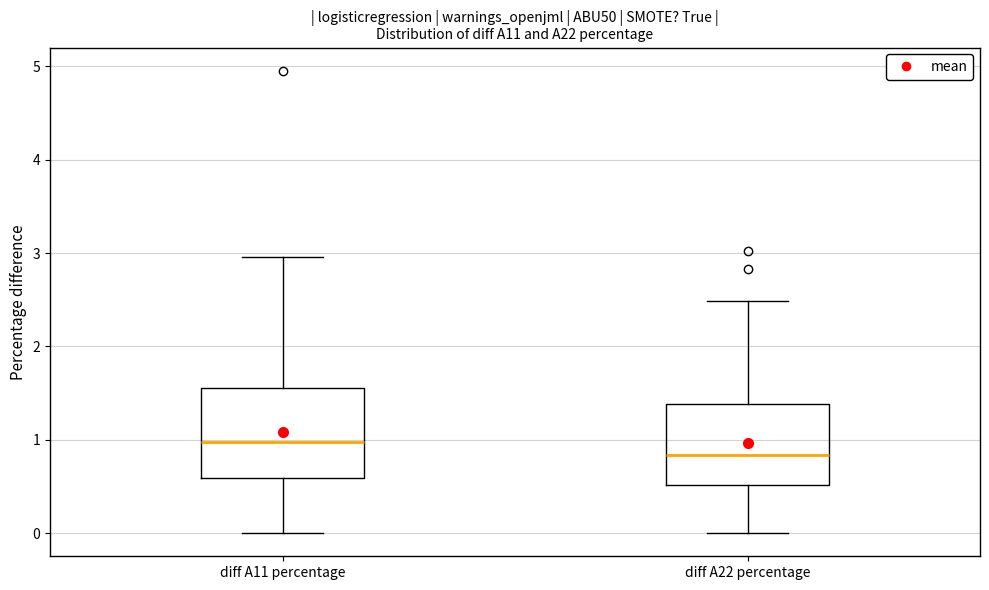

Reading left to right, read every box against the y-axis: the position of its median line, the range the box covers, and the ends of its whiskers. The values are not printed on the chart, so give them approximately, as read against the axis.

diff A11 percentage: median 1.0, box 0.6 to 1.6, whiskers 0.0 to 3.0
diff A22 percentage: median 0.8, box 0.5 to 1.4, whiskers 0.0 to 2.5